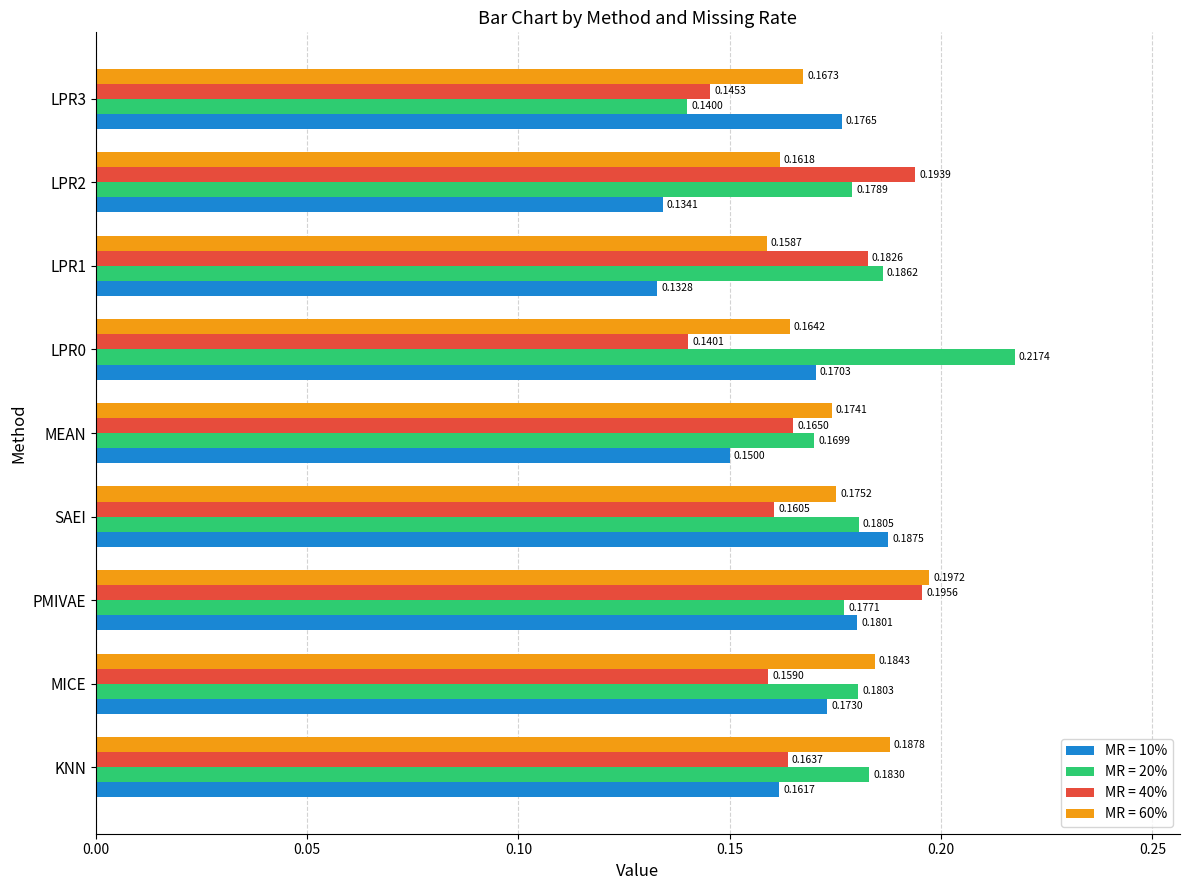

Count the number of categories in the chart.

9